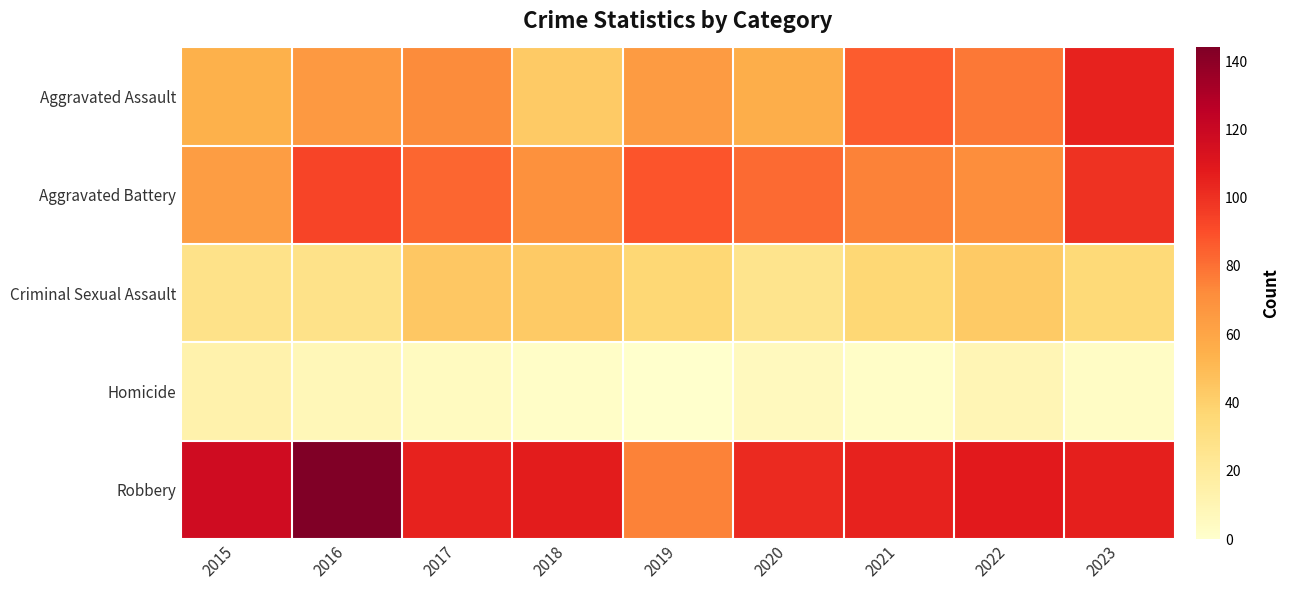

Rank the series by their maximum value, from highest to lowest.

Robbery, Aggravated Assault, Aggravated Battery, Criminal Sexual Assault, Homicide